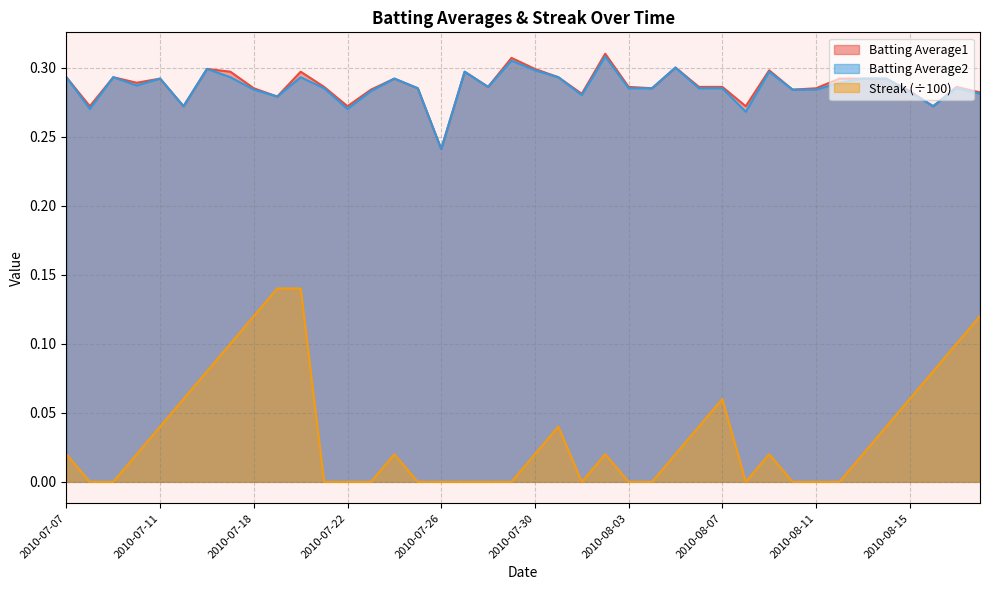

What is the average value of the Batting Average1 series?

0.3